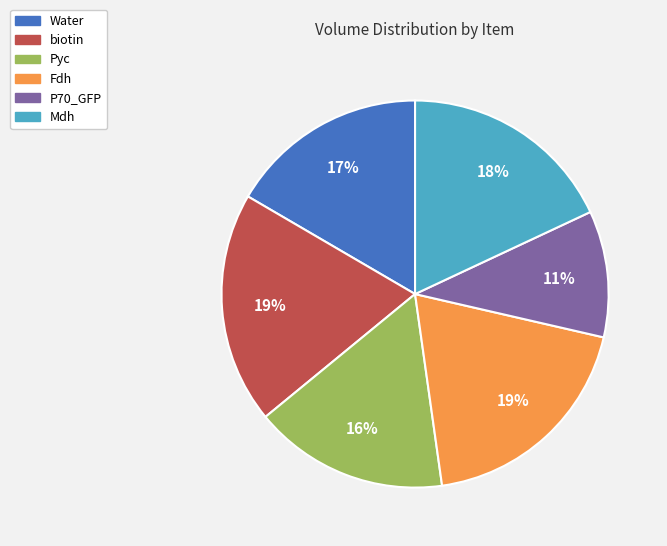

Is there a majority slice in this chart?

No